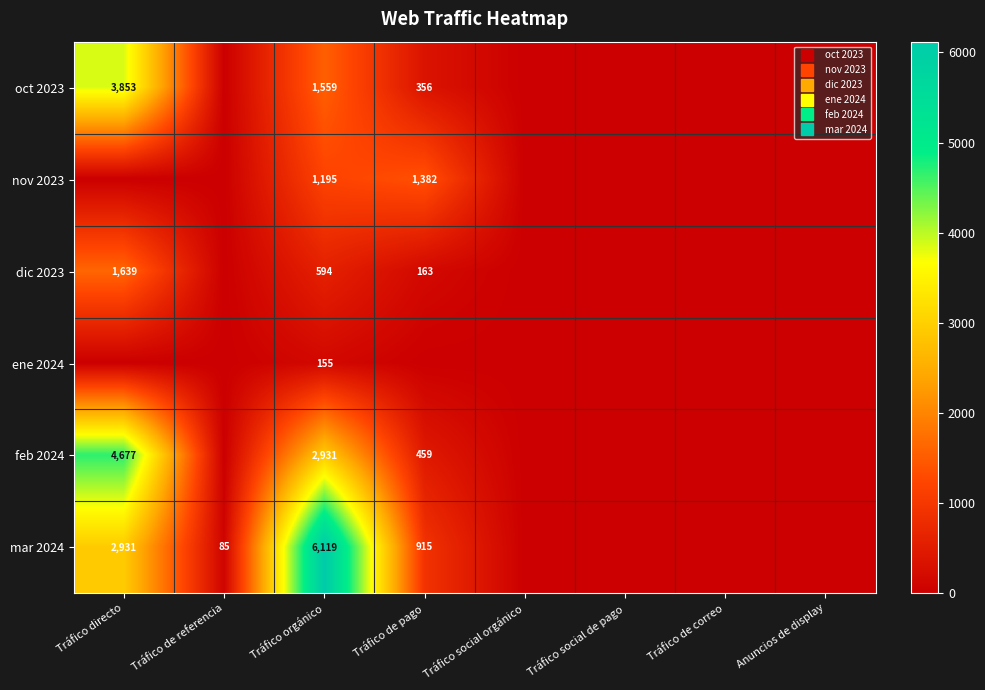

At which category is the sum across all series the highest?

Tráfico directo